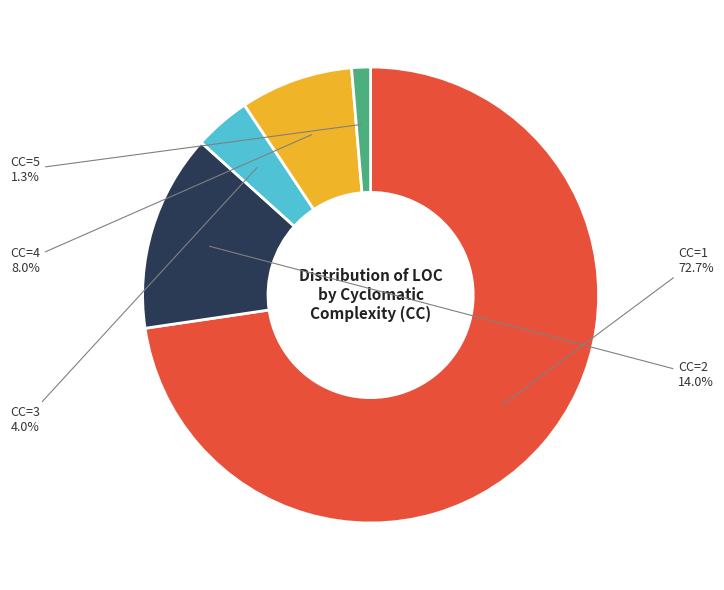

To the nearest percent, what is the difference between the CC=2 and CC=1 slice percentages?

59%